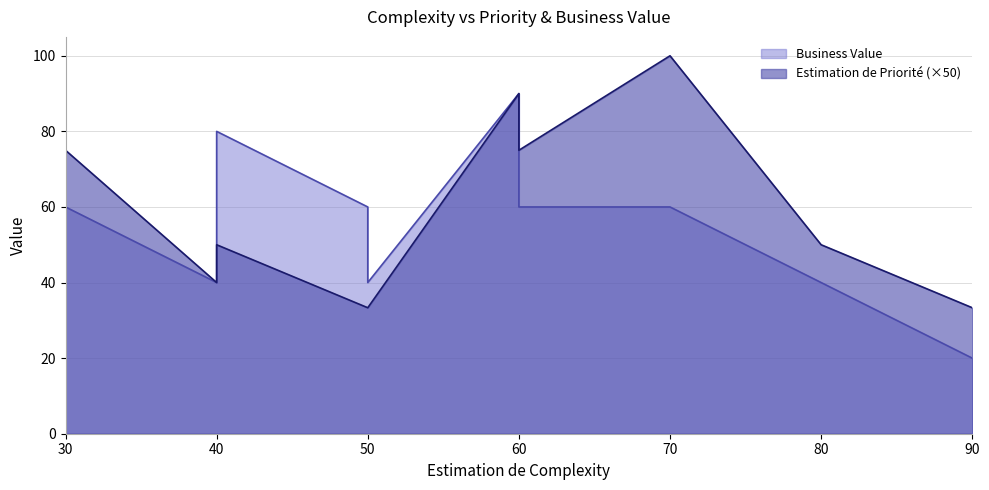

What is the difference between the second highest and second lowest values in the Business Value series?

40.0